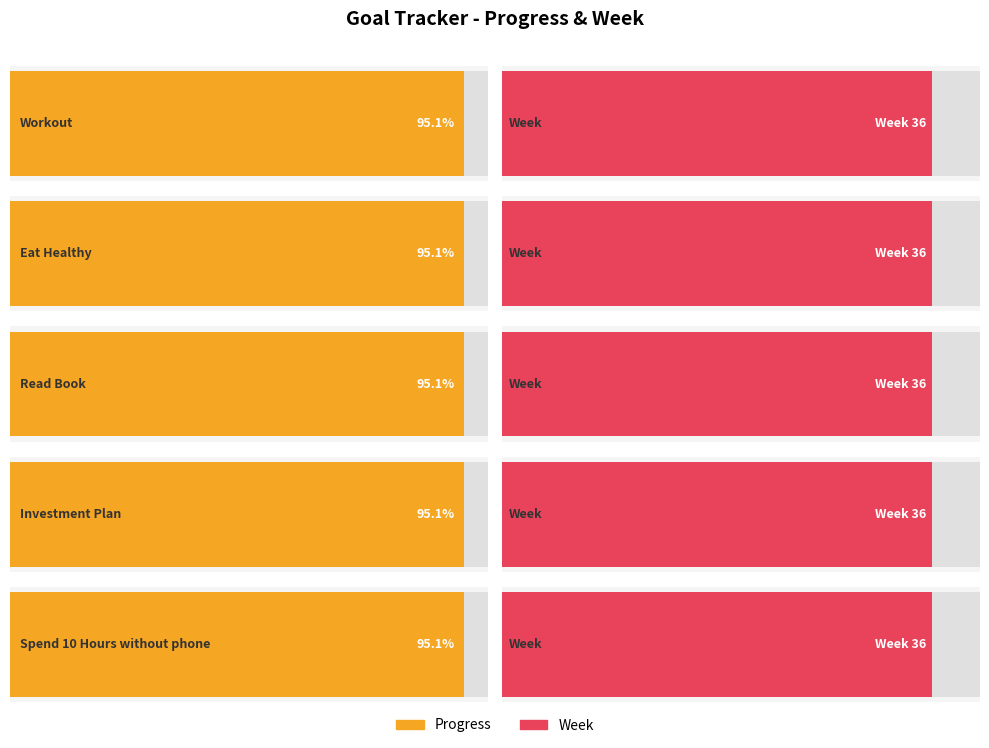

How many bars are there in total?

10